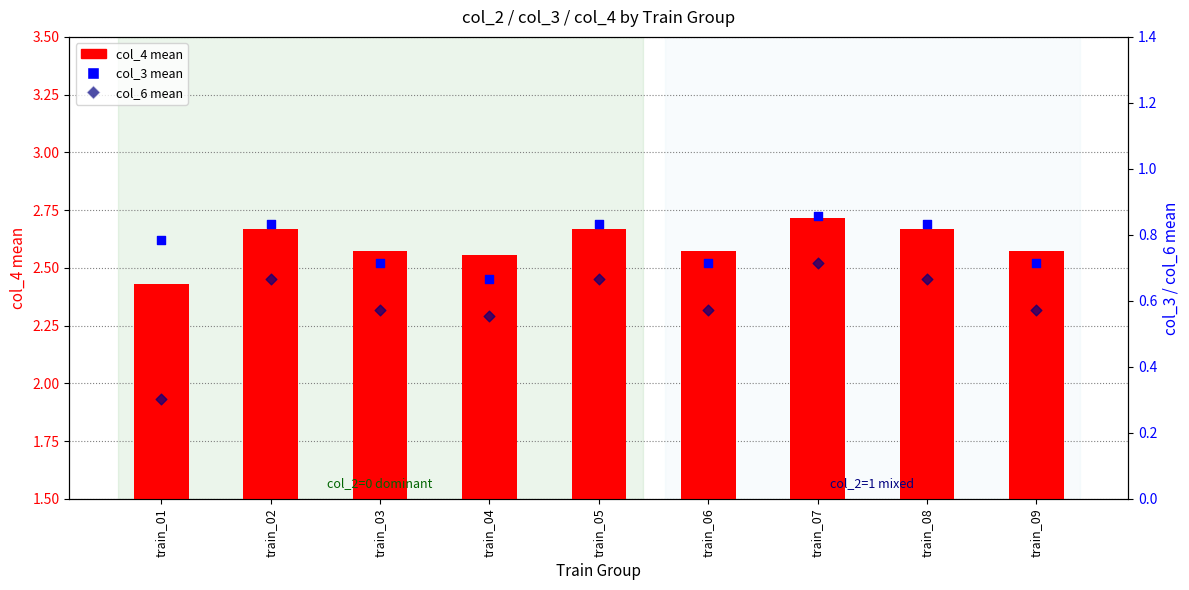

Is the value of col_4 mean (per group) at train_04 greater than the value of col_3 mean (per group) at train_02?

Yes